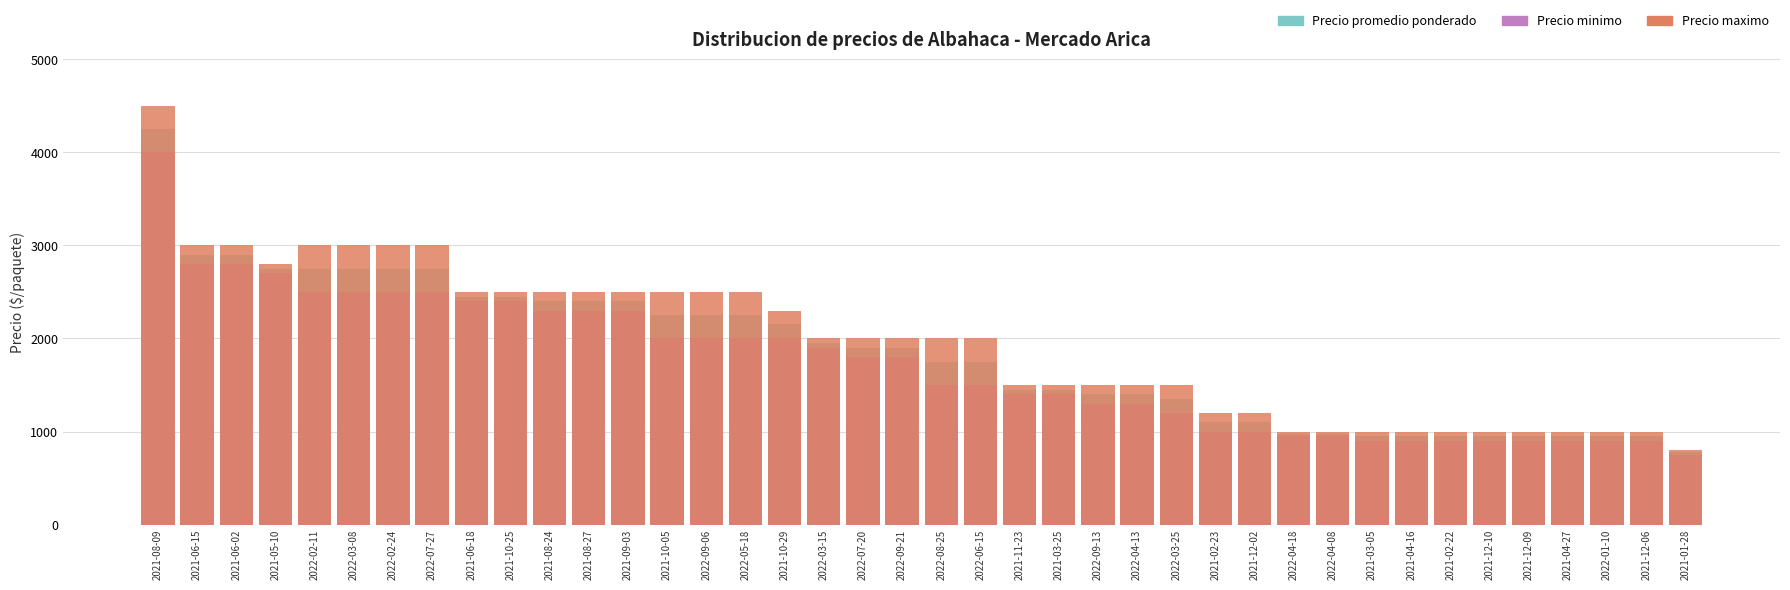

At which label is Precio promedio ponderado closest to 2512?

2021-06-18